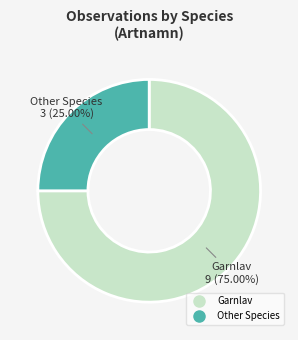

Is there a majority slice in this chart?

Yes